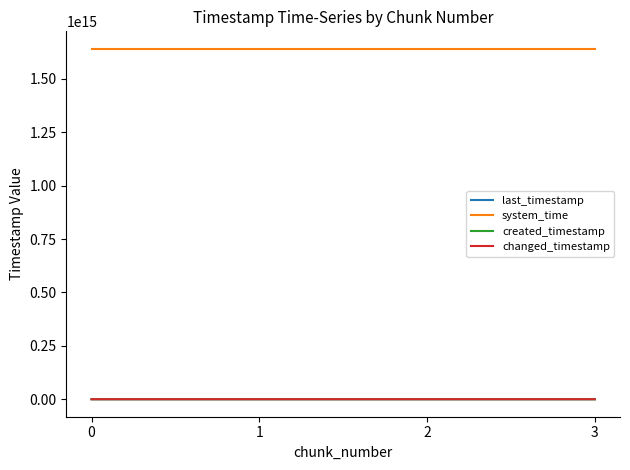

At 3, list the series in order from largest to smallest.

system_time, last_timestamp, changed_timestamp, created_timestamp